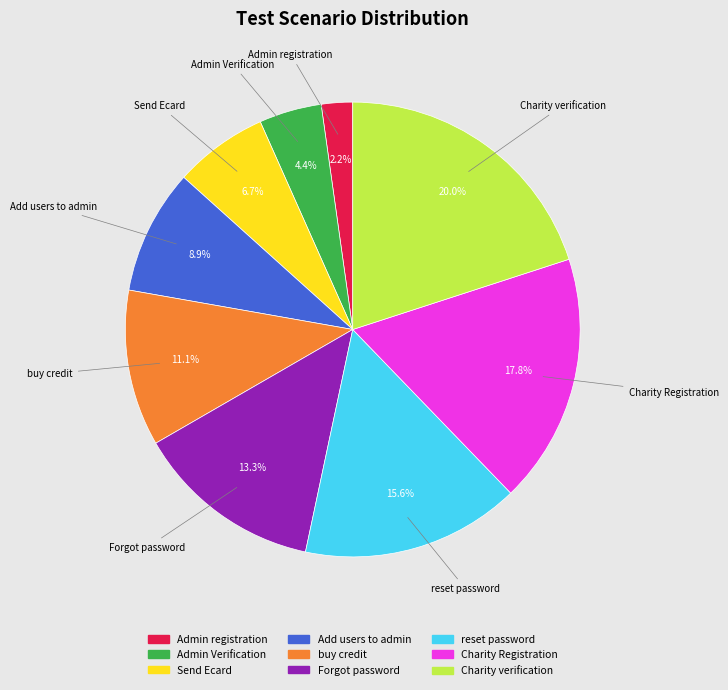

Does reset password account for over 50% of the chart?

No